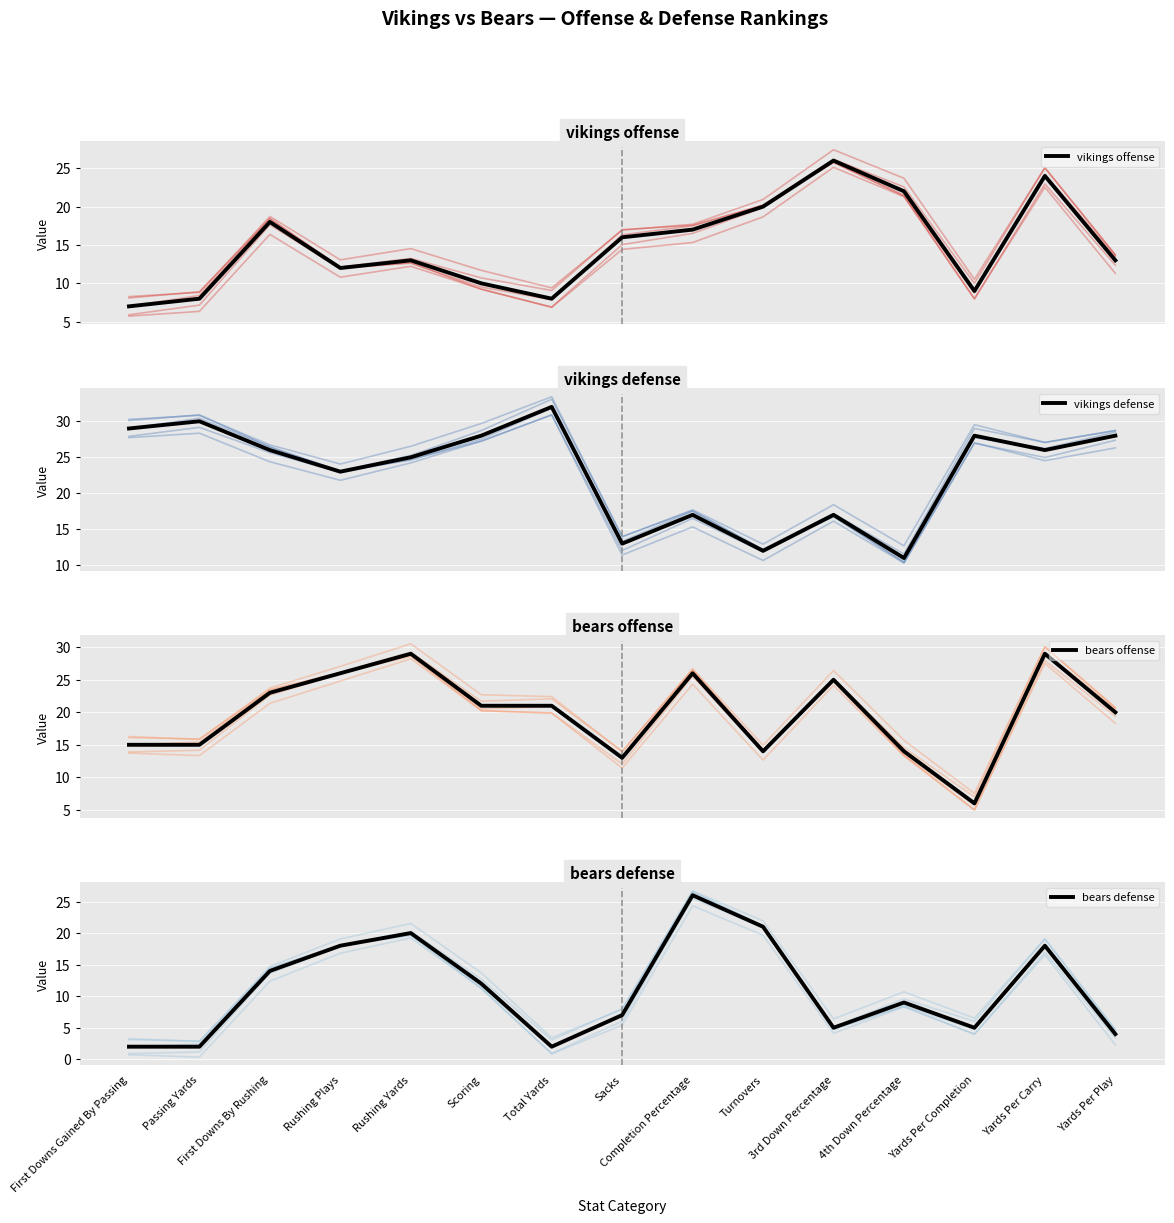

What is the approximate value of bears defense at 3rd Down Percentage?

5